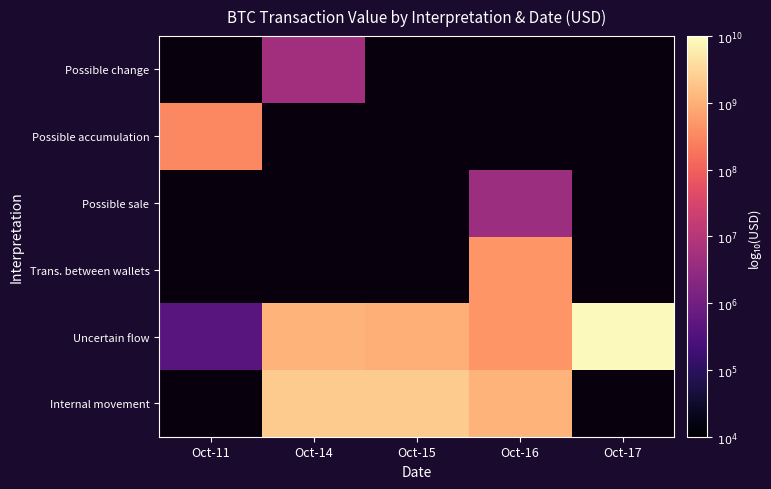

Rank the categories by Uncertain flow value from lowest to highest.

Oct-11, Oct-16, Oct-15, Oct-14, Oct-17